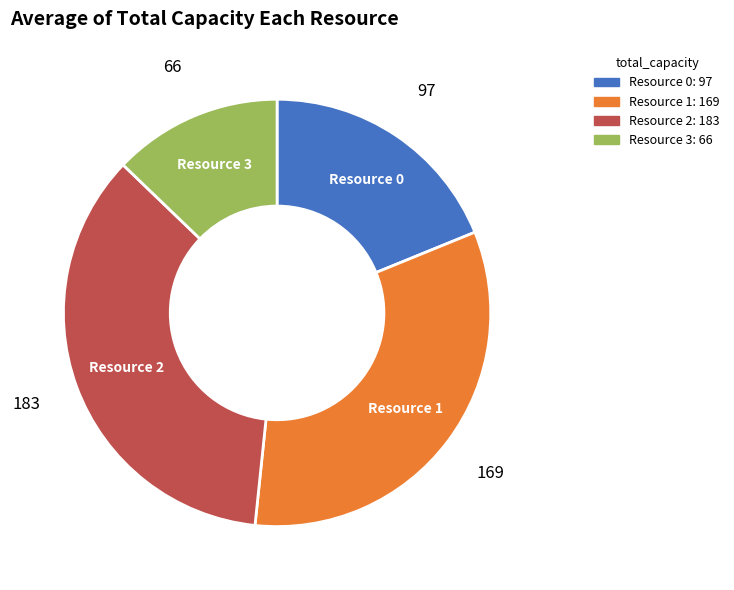

How many segments does this pie chart have?

4